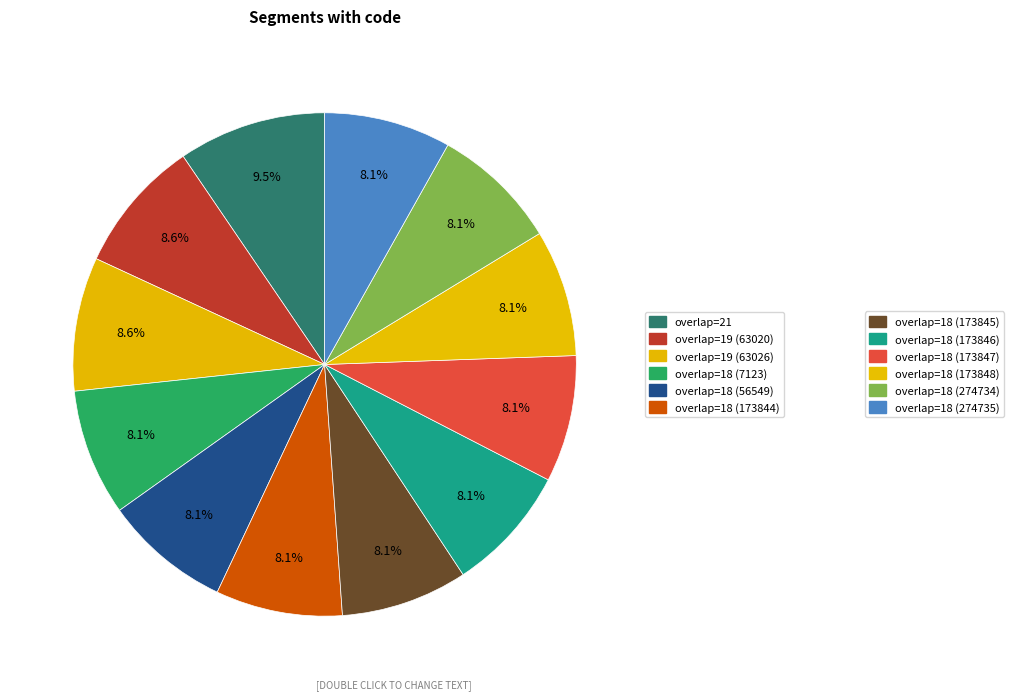

To the nearest percent, what is the average slice percentage?

8%